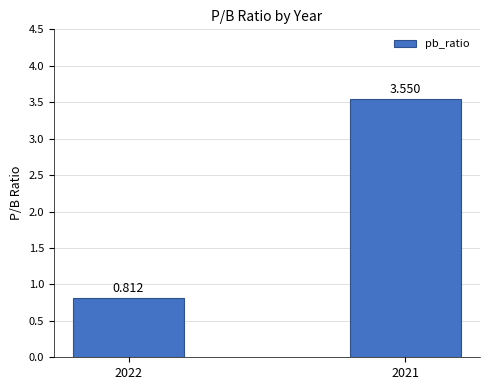

Is it true that the value at 2022 is 0.2?

False